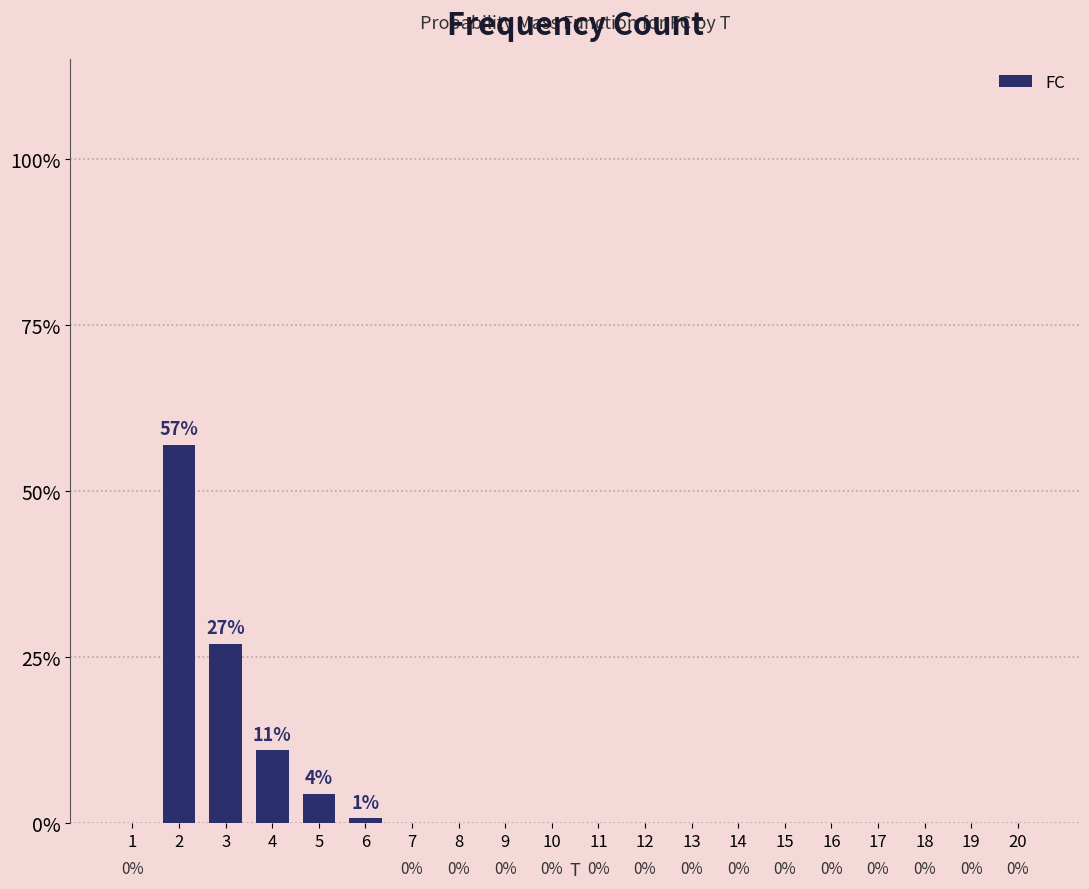

What is the sum of the values at 3 and 10?

27.0